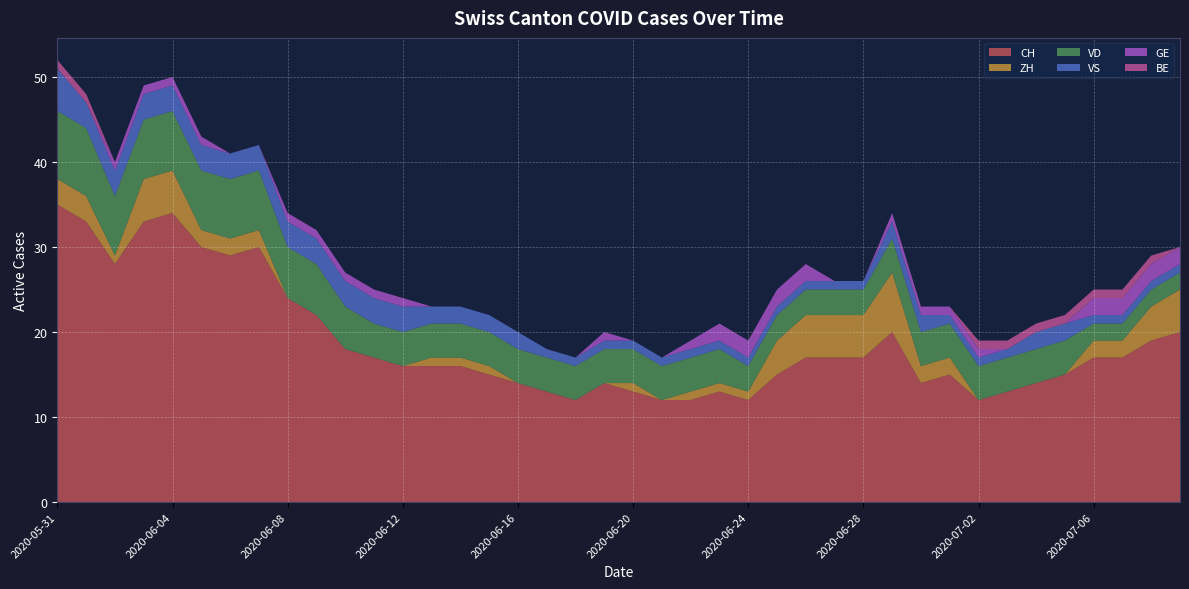

Reading right to left, what are all the values shown in this chart?

CH: 2020-07-09=20	2020-07-08=19	2020-07-07=17	2020-07-06=17	2020-07-05=15	2020-07-04=14	2020-07-03=13	2020-07-02=12	2020-07-01=15	2020-06-30=14	2020-06-29=20	2020-06-28=17	2020-06-27=17	2020-06-26=17	2020-06-25=15	2020-06-24=12	2020-06-23=13	2020-06-22=12	2020-06-21=12	2020-06-20=13	2020-06-19=14	2020-06-18=12	2020-06-17=13	2020-06-16=14	2020-06-15=15	2020-06-14=16	2020-06-13=16	2020-06-12=16	2020-06-11=17	2020-06-10=18	2020-06-09=22	2020-06-08=24	2020-06-07=30	2020-06-06=29	2020-06-05=30	2020-06-04=34	2020-06-03=33	2020-06-02=28	2020-06-01=33	2020-05-31=35
ZH: 2020-07-09=5	2020-07-08=4	2020-07-07=2	2020-07-06=2	2020-07-05=0	2020-07-04=0	2020-07-03=0	2020-07-02=0	2020-07-01=2	2020-06-30=2	2020-06-29=7	2020-06-28=5	2020-06-27=5	2020-06-26=5	2020-06-25=4	2020-06-24=1	2020-06-23=1	2020-06-22=1	2020-06-21=0	2020-06-20=1	2020-06-19=0	2020-06-18=0	2020-06-17=0	2020-06-16=0	2020-06-15=1	2020-06-14=1	2020-06-13=1	2020-06-12=0	2020-06-11=0	2020-06-10=0	2020-06-09=0	2020-06-08=0	2020-06-07=2	2020-06-06=2	2020-06-05=2	2020-06-04=5	2020-06-03=5	2020-06-02=1	2020-06-01=3	2020-05-31=3
VD: 2020-07-09=2	2020-07-08=2	2020-07-07=2	2020-07-06=2	2020-07-05=4	2020-07-04=4	2020-07-03=4	2020-07-02=4	2020-07-01=4	2020-06-30=4	2020-06-29=4	2020-06-28=3	2020-06-27=3	2020-06-26=3	2020-06-25=3	2020-06-24=3	2020-06-23=4	2020-06-22=4	2020-06-21=4	2020-06-20=4	2020-06-19=4	2020-06-18=4	2020-06-17=4	2020-06-16=4	2020-06-15=4	2020-06-14=4	2020-06-13=4	2020-06-12=4	2020-06-11=4	2020-06-10=5	2020-06-09=6	2020-06-08=6	2020-06-07=7	2020-06-06=7	2020-06-05=7	2020-06-04=7	2020-06-03=7	2020-06-02=7	2020-06-01=8	2020-05-31=8
VS: 2020-07-09=1	2020-07-08=1	2020-07-07=1	2020-07-06=1	2020-07-05=2	2020-07-04=2	2020-07-03=1	2020-07-02=1	2020-07-01=1	2020-06-30=2	2020-06-29=2	2020-06-28=1	2020-06-27=1	2020-06-26=1	2020-06-25=1	2020-06-24=1	2020-06-23=1	2020-06-22=1	2020-06-21=1	2020-06-20=1	2020-06-19=1	2020-06-18=1	2020-06-17=1	2020-06-16=2	2020-06-15=2	2020-06-14=2	2020-06-13=2	2020-06-12=3	2020-06-11=3	2020-06-10=3	2020-06-09=3	2020-06-08=3	2020-06-07=3	2020-06-06=3	2020-06-05=3	2020-06-04=3	2020-06-03=3	2020-06-02=3	2020-06-01=3	2020-05-31=5
GE: 2020-07-09=2	2020-07-08=2	2020-07-07=2	2020-07-06=2	2020-07-05=0	2020-07-04=0	2020-07-03=0	2020-07-02=1	2020-07-01=1	2020-06-30=1	2020-06-29=1	2020-06-28=0	2020-06-27=0	2020-06-26=2	2020-06-25=2	2020-06-24=2	2020-06-23=2	2020-06-22=1	2020-06-21=0	2020-06-20=0	2020-06-19=1	2020-06-18=0	2020-06-17=0	2020-06-16=0	2020-06-15=0	2020-06-14=0	2020-06-13=0	2020-06-12=1	2020-06-11=1	2020-06-10=1	2020-06-09=1	2020-06-08=1	2020-06-07=0	2020-06-06=0	2020-06-05=1	2020-06-04=1	2020-06-03=1	2020-06-02=1	2020-06-01=0	2020-05-31=0
BE: 2020-07-09=0	2020-07-08=1	2020-07-07=1	2020-07-06=1	2020-07-05=1	2020-07-04=1	2020-07-03=1	2020-07-02=1	2020-07-01=0	2020-06-30=0	2020-06-29=0	2020-06-28=0	2020-06-27=0	2020-06-26=0	2020-06-25=0	2020-06-24=0	2020-06-23=0	2020-06-22=0	2020-06-21=0	2020-06-20=0	2020-06-19=0	2020-06-18=0	2020-06-17=0	2020-06-16=0	2020-06-15=0	2020-06-14=0	2020-06-13=0	2020-06-12=0	2020-06-11=0	2020-06-10=0	2020-06-09=0	2020-06-08=0	2020-06-07=0	2020-06-06=0	2020-06-05=0	2020-06-04=0	2020-06-03=0	2020-06-02=0	2020-06-01=1	2020-05-31=1